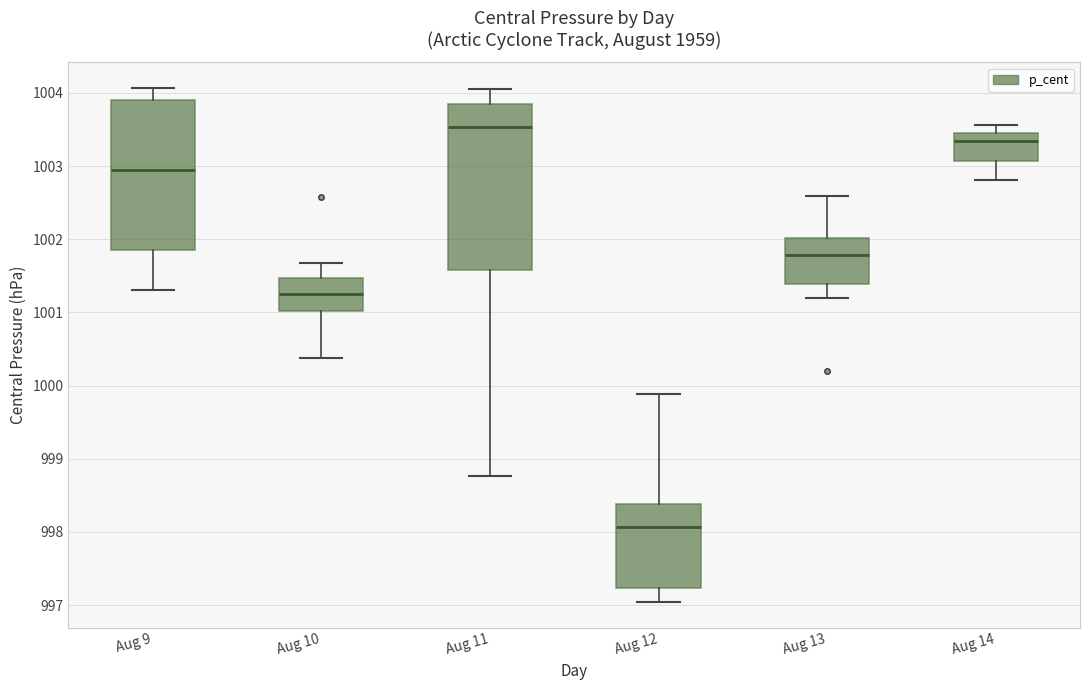

Reading left to right, transcribe this box plot: for each box, give where its median line is, the range the box spans, and where its two whiskers end, as read against the y-axis. The values are not printed on the chart, so give them approximately, as read against the axis.

Aug 9: median 1002.9, box 1001.8 to 1003.9, whiskers 1001.3 to 1004.1
Aug 10: median 1001.3, box 1001.0 to 1001.5, whiskers 1000.4 to 1001.7
Aug 11: median 1003.5, box 1001.6 to 1003.8, whiskers 998.8 to 1004.1
Aug 12: median 998.1, box 997.2 to 998.4, whiskers 997.0 to 999.9
Aug 13: median 1001.8, box 1001.4 to 1002.0, whiskers 1001.2 to 1002.6
Aug 14: median 1003.3, box 1003.1 to 1003.5, whiskers 1002.8 to 1003.6